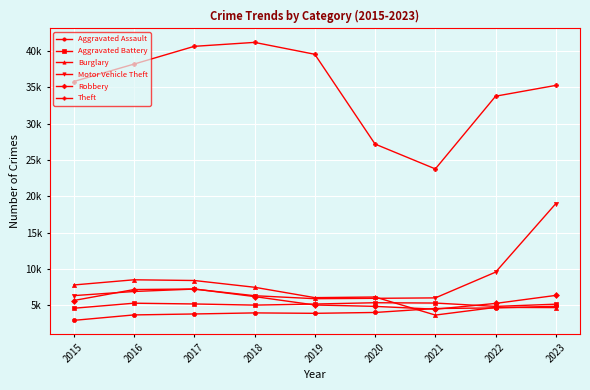

What are all the series names shown in the legend?

Aggravated Assault, Aggravated Battery, Burglary, Motor Vehicle Theft, Robbery, Theft